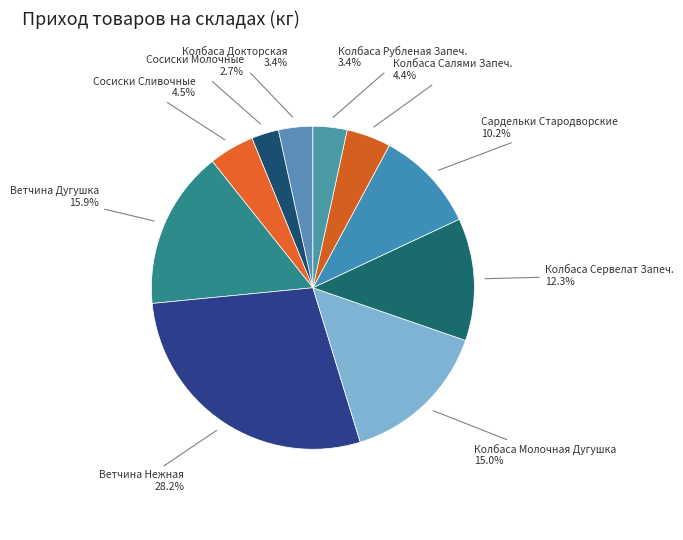

What percentage is NOT represented by Сардельки Стародворские?

89.8%